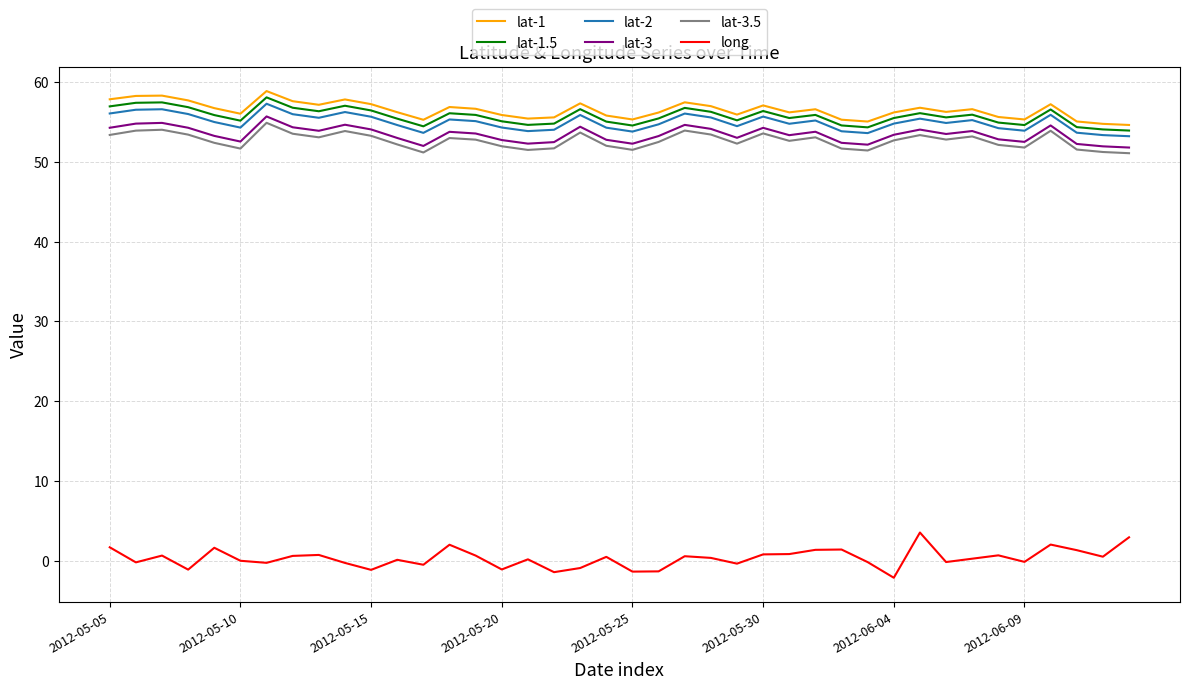

True or false: lat-3.5 and lat-1 cross at least once.

False